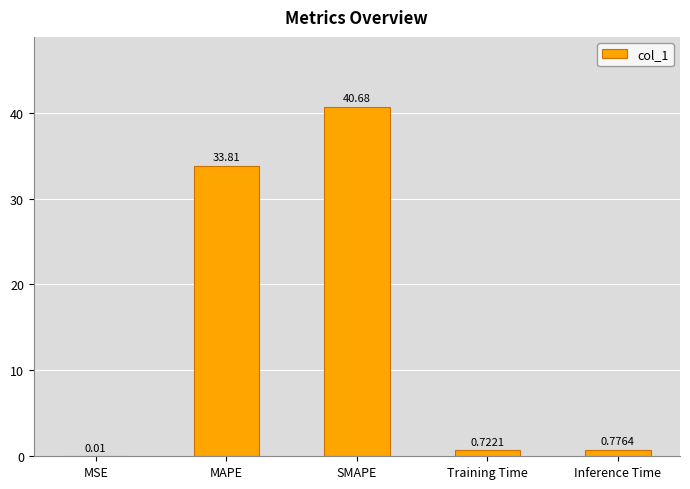

What is the sum of the values at MSE and SMAPE?

40.7